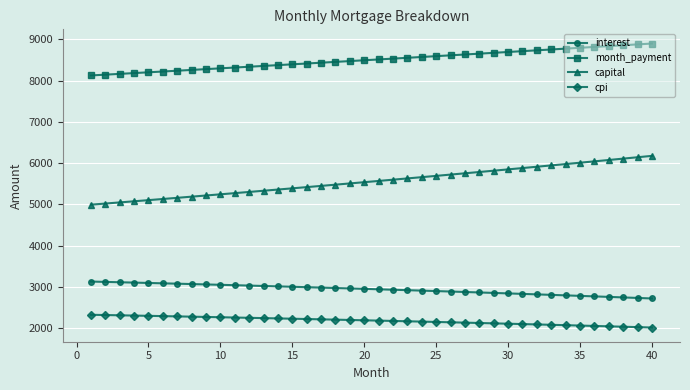

What is the difference between the maximum and minimum values in the cpi series?

308.8